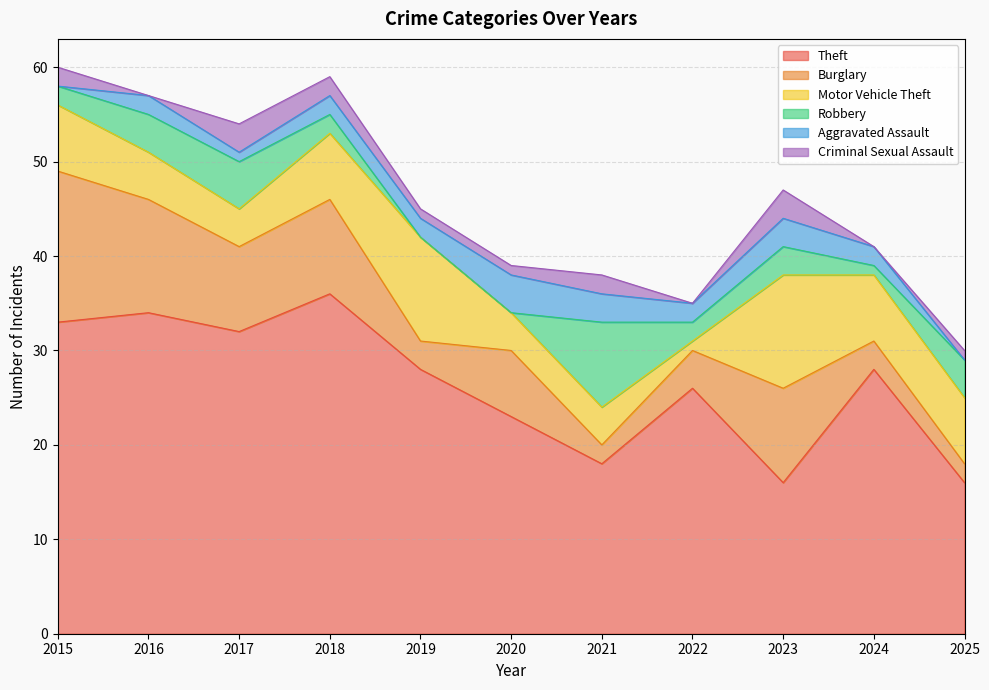

Reading left to right, transcribe all the data shown in this chart.

Theft: 33	34	32	36	28	23	18	26	16	28	16
Burglary: 16	12	9	10	3	7	2	4	10	3	2
Motor Vehicle Theft: 7	5	4	7	11	4	4	1	12	7	7
Robbery: 2	4	5	2	0	0	9	2	3	1	4
Aggravated Assault: 0	2	1	2	2	4	3	2	3	2	0
Criminal Sexual Assault: 2	0	3	2	1	1	2	0	3	0	1